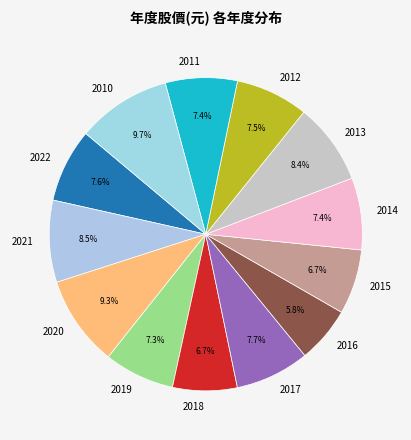

Is the sum of 2012 and 2014 greater than half?

No